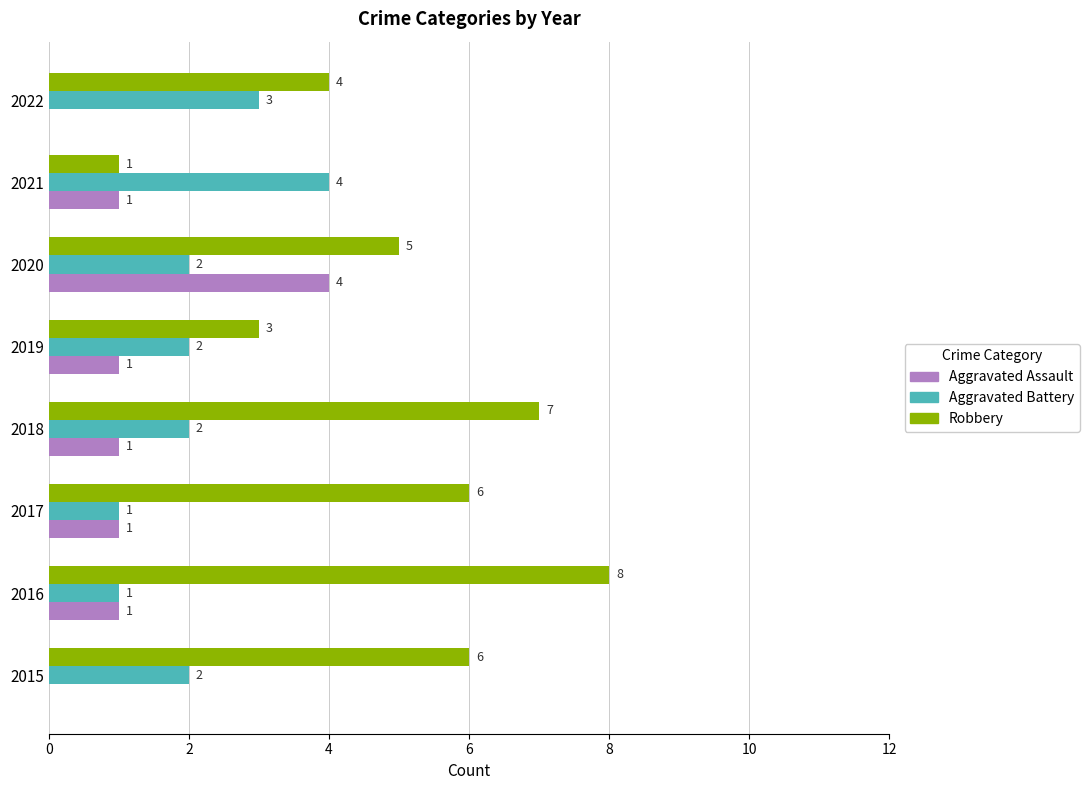

What is the sum of the Aggravated Assault values at 2022 and 2020?

4